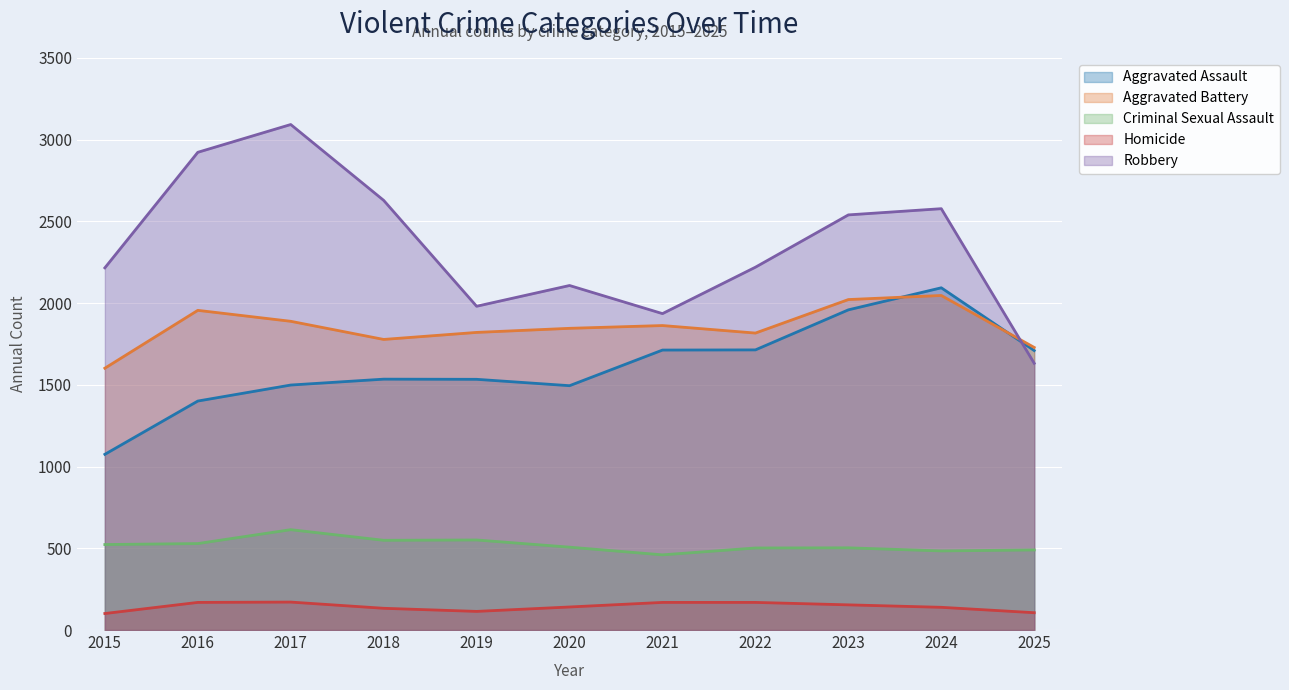

What is the difference between the maximum and minimum values in the Aggravated Assault series?

1019